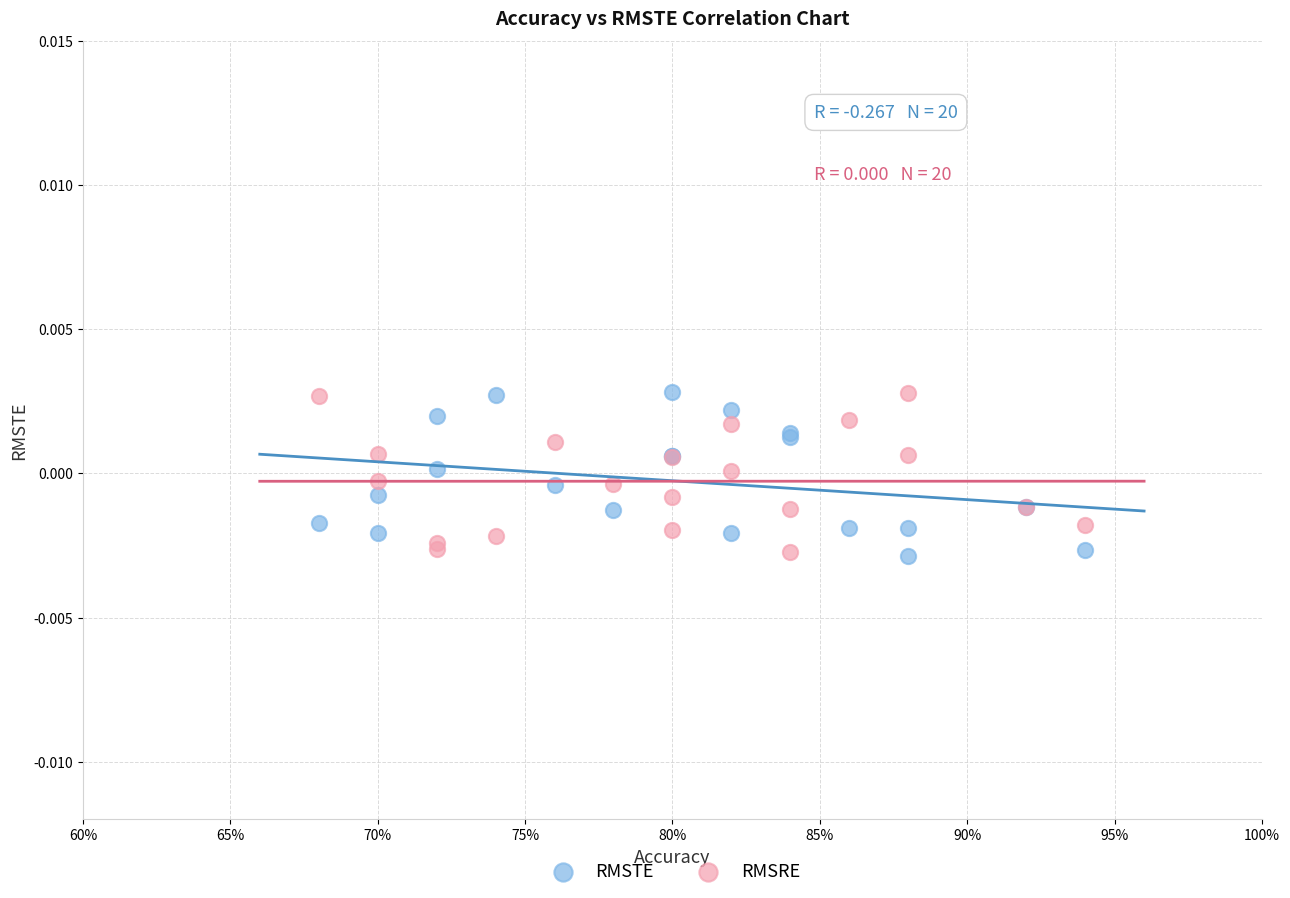

What is the X range (max minus min) for the scatter plot?

0.3